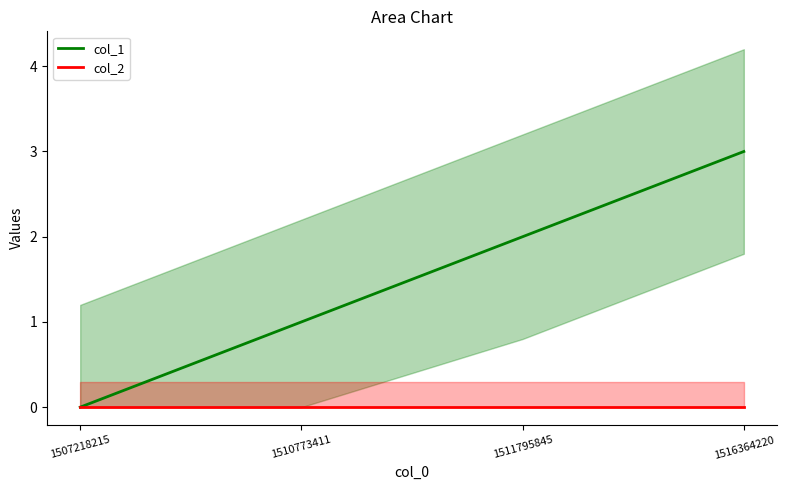

True or false: col_2 and col_1 cross at least once.

False